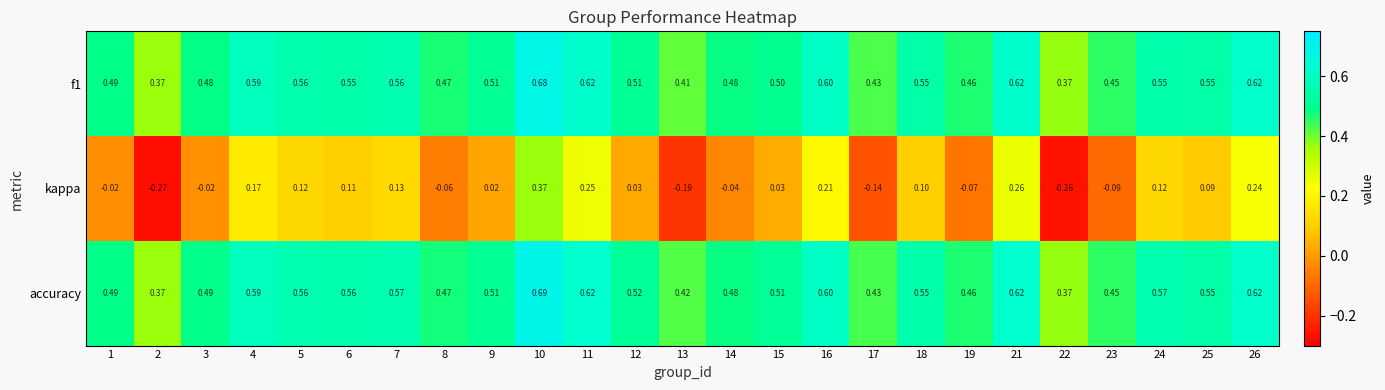

Which series has the largest range (max minus min)?

kappa